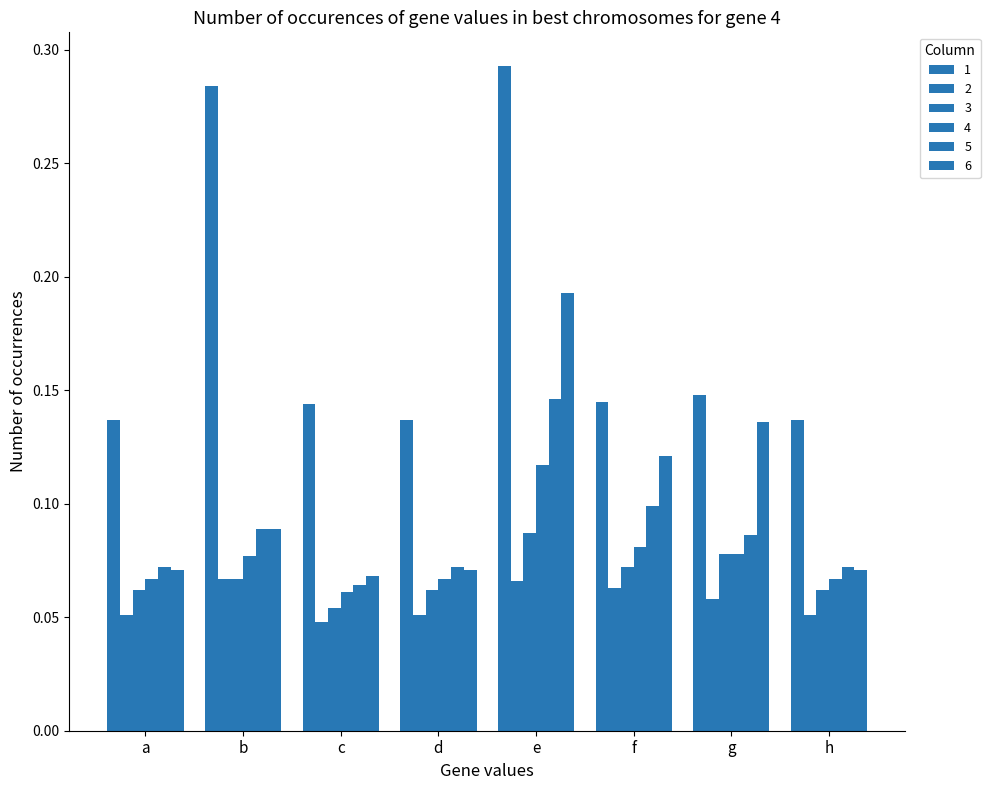

Count the number of data series in this chart.

6